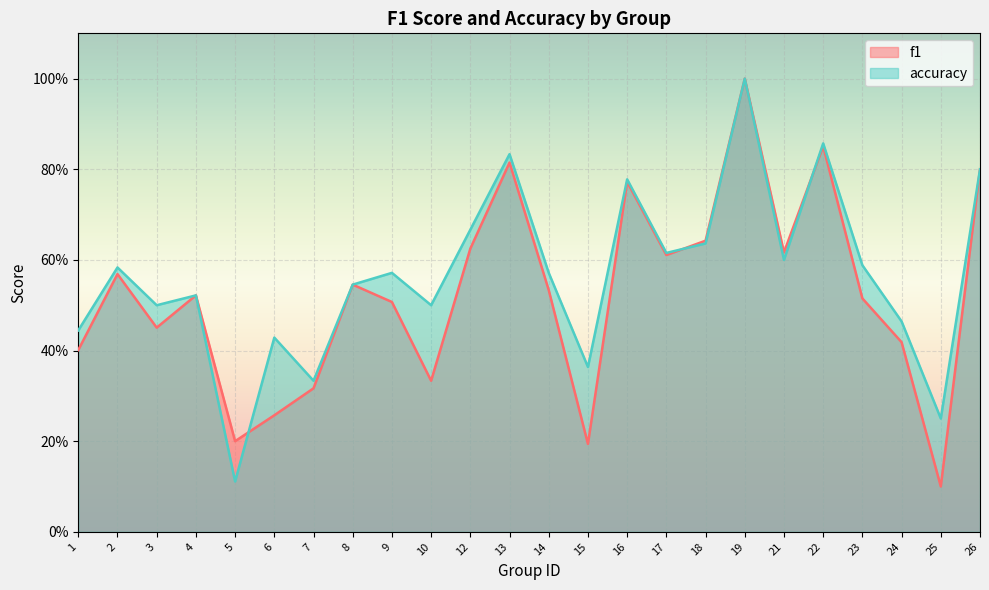

What is the sum of the f1 values at 15 and 18?

0.8